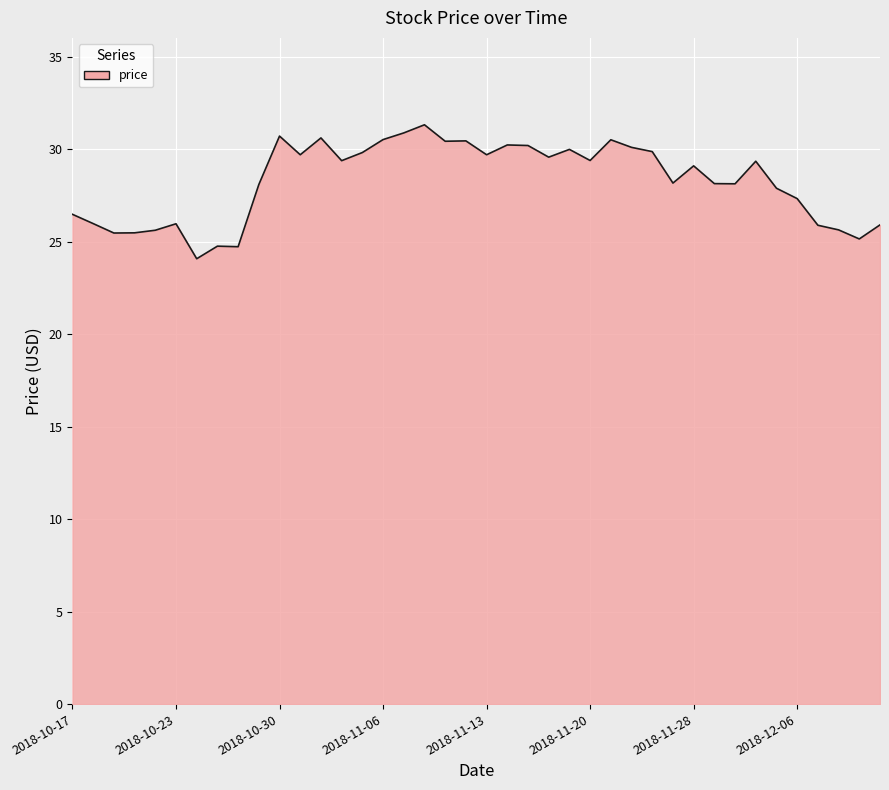

What is the difference between the maximum and minimum values?

7.2